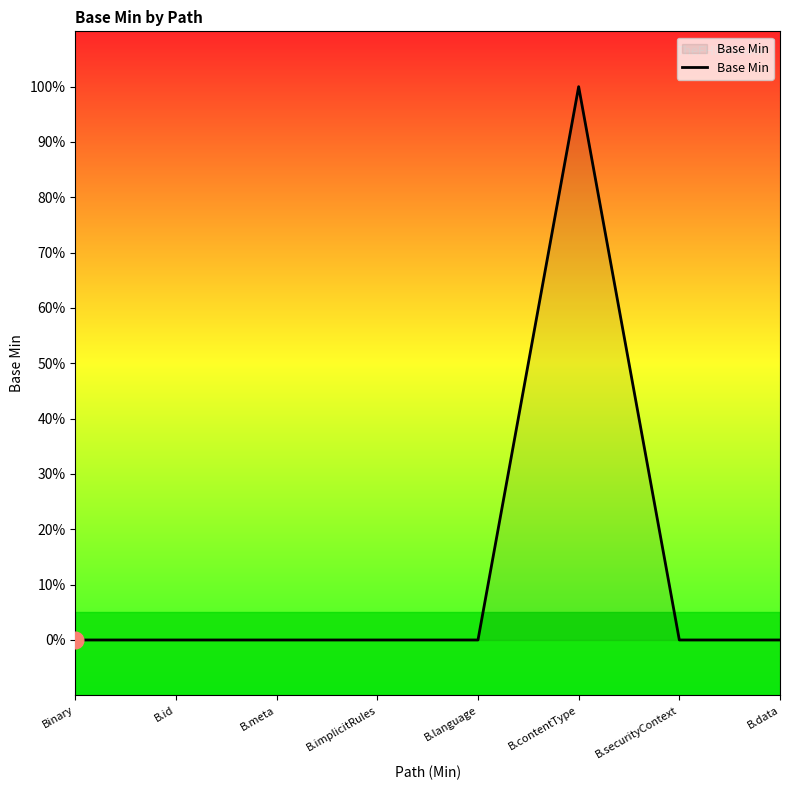

Does the chart have visible grid lines?

No